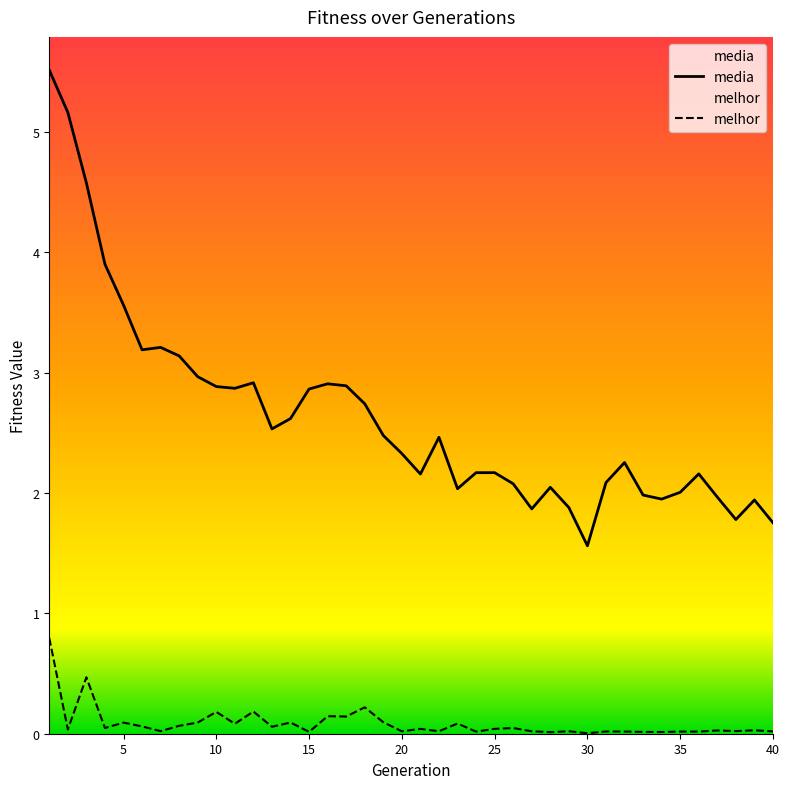

Which category has the lowest value in the melhor series?

30